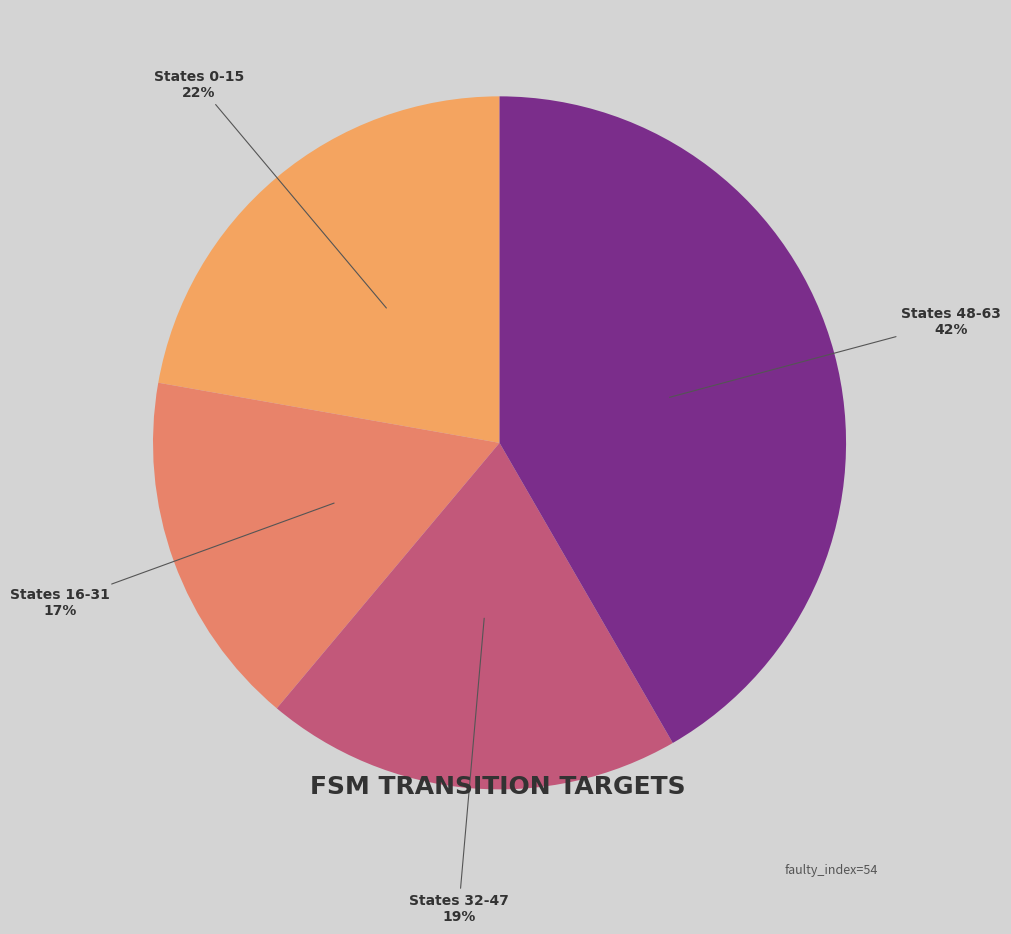

Count the number of slices in the pie.

4